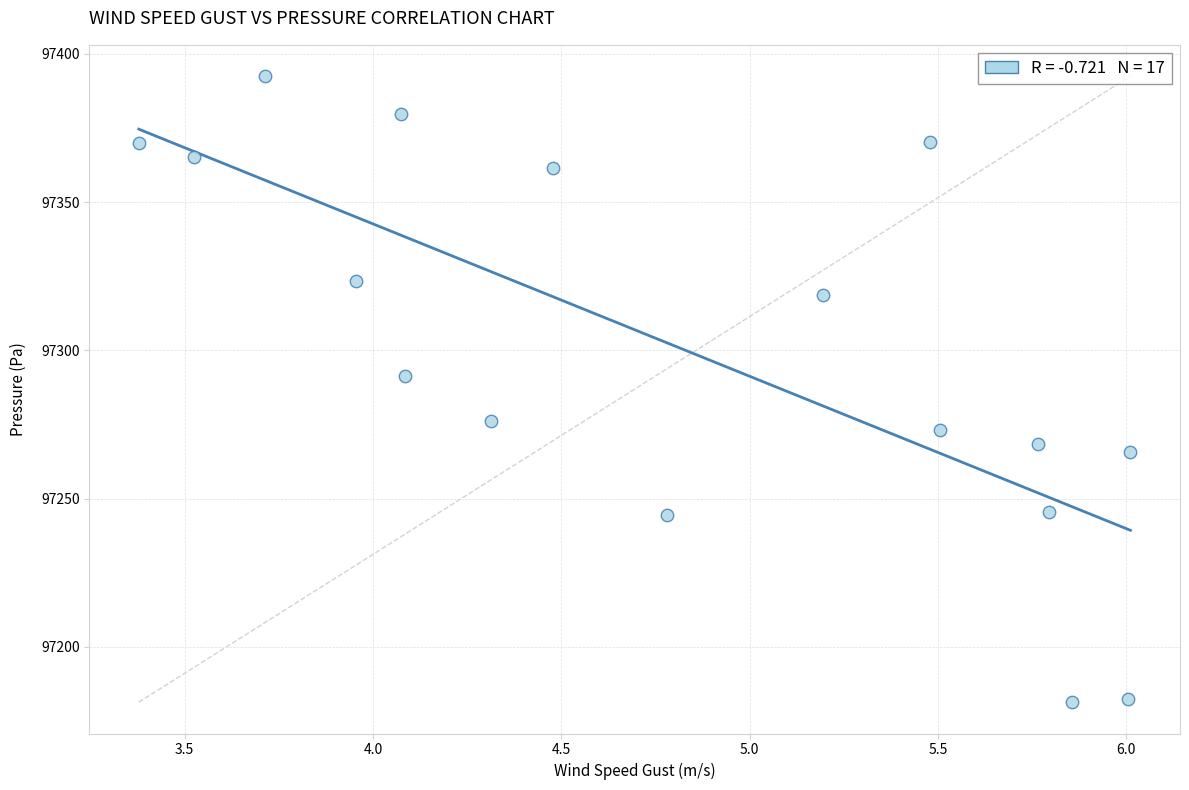

What is the range of Y values (max minus min)?

211.2